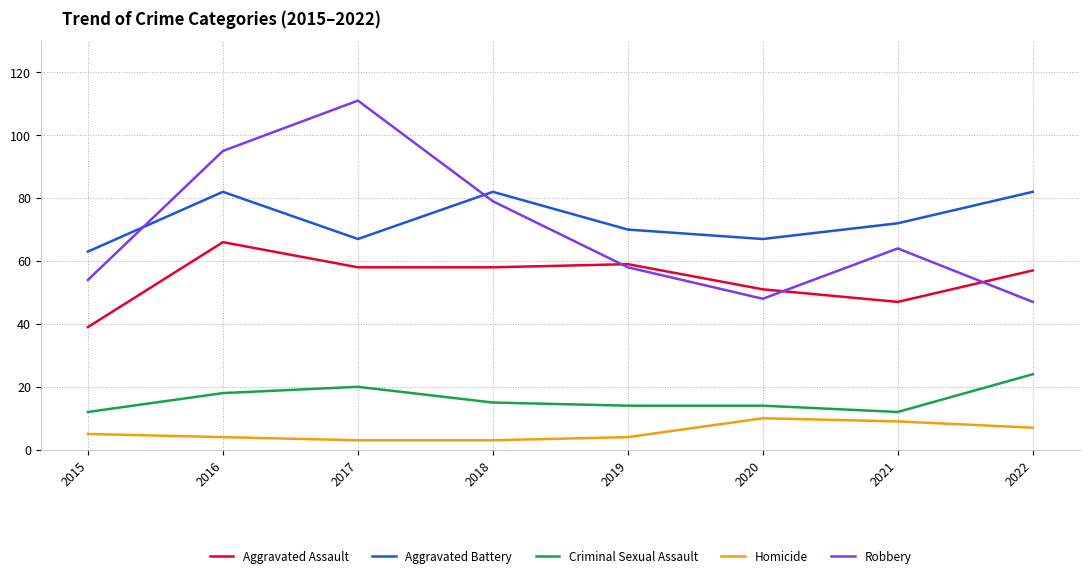

How many lines are shown in the chart?

5